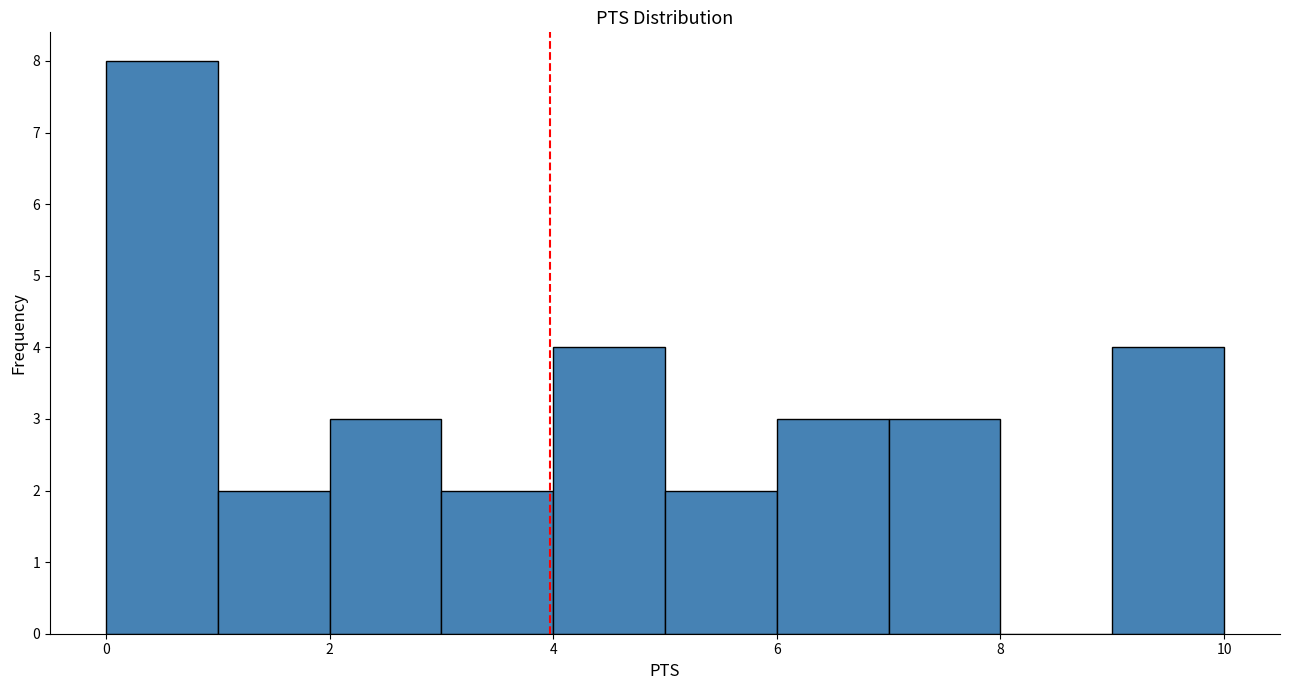

Reading left to right, transcribe this chart: for each bar, give the range it covers on the x-axis and its height. The values are not printed on the chart, so give them approximately, as read against the axis.

0 to 1: 8
1 to 2: 2
2 to 3: 3
3 to 4: 2
4 to 5: 4
5 to 6: 2
6 to 7: 3
7 to 8: 3
8 to 9: 0
9 to 10: 4